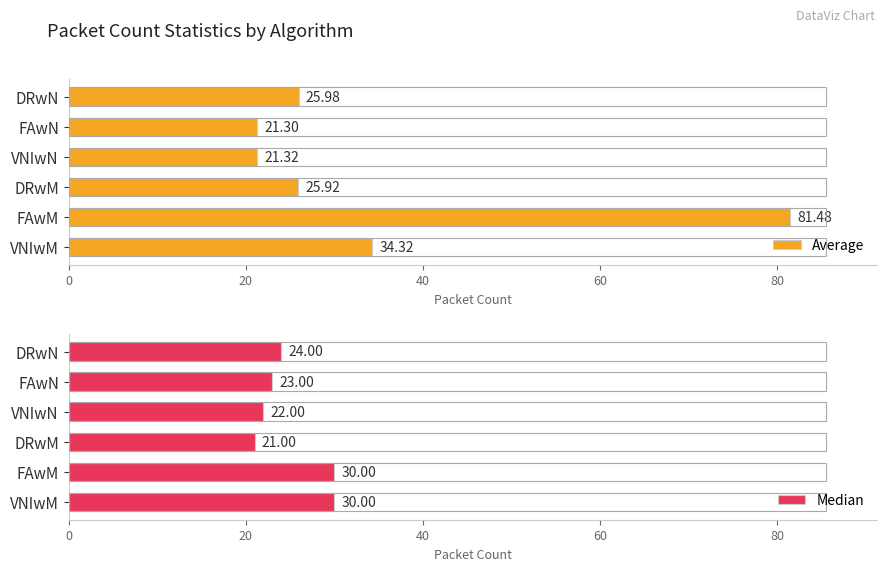

Where is Average nearest to the value 51?

VNIwM